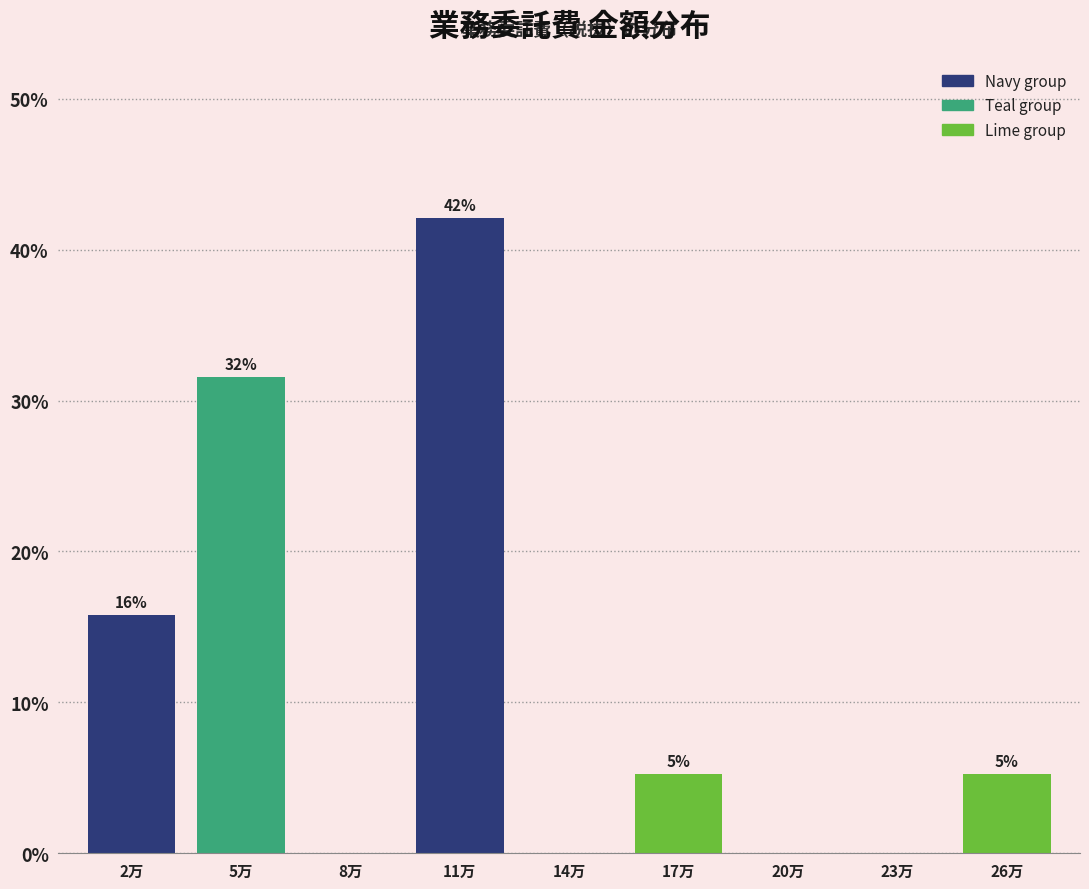

Are the bars horizontal?

No